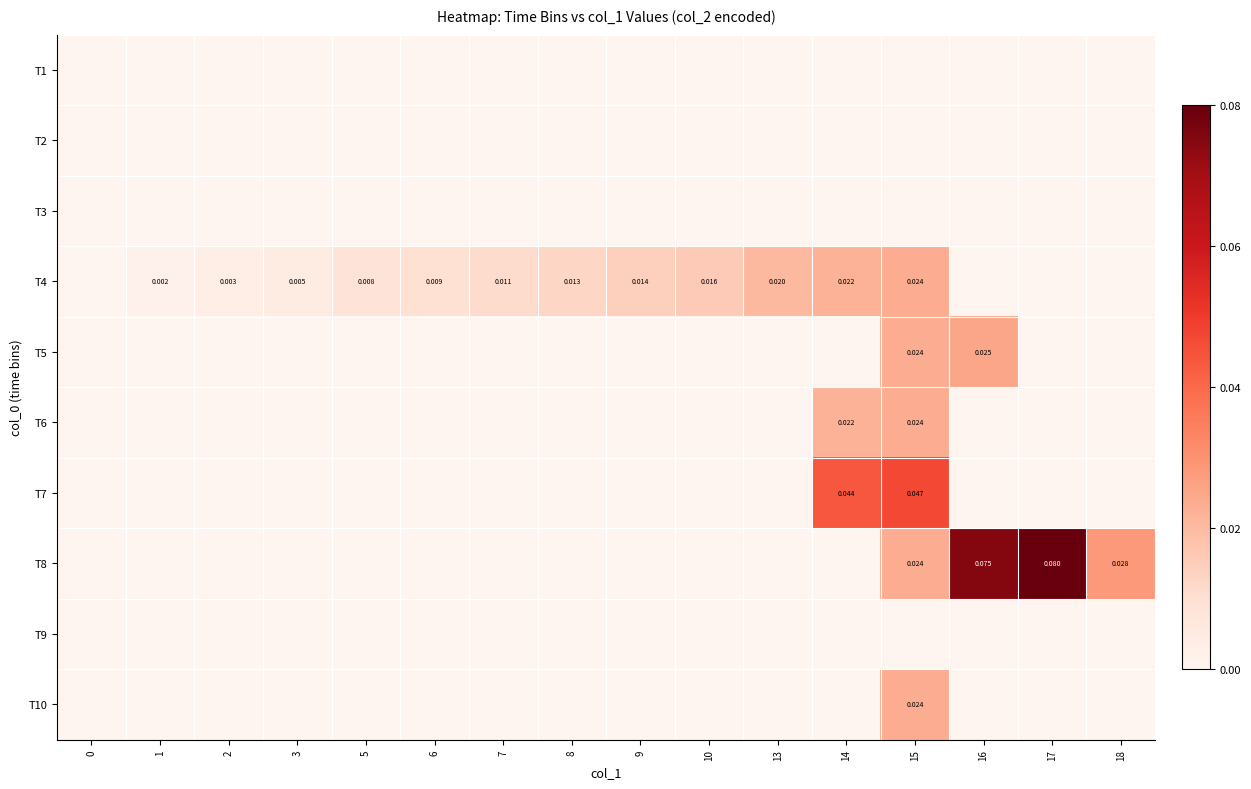

What is the total value across all series at 15?

0.2